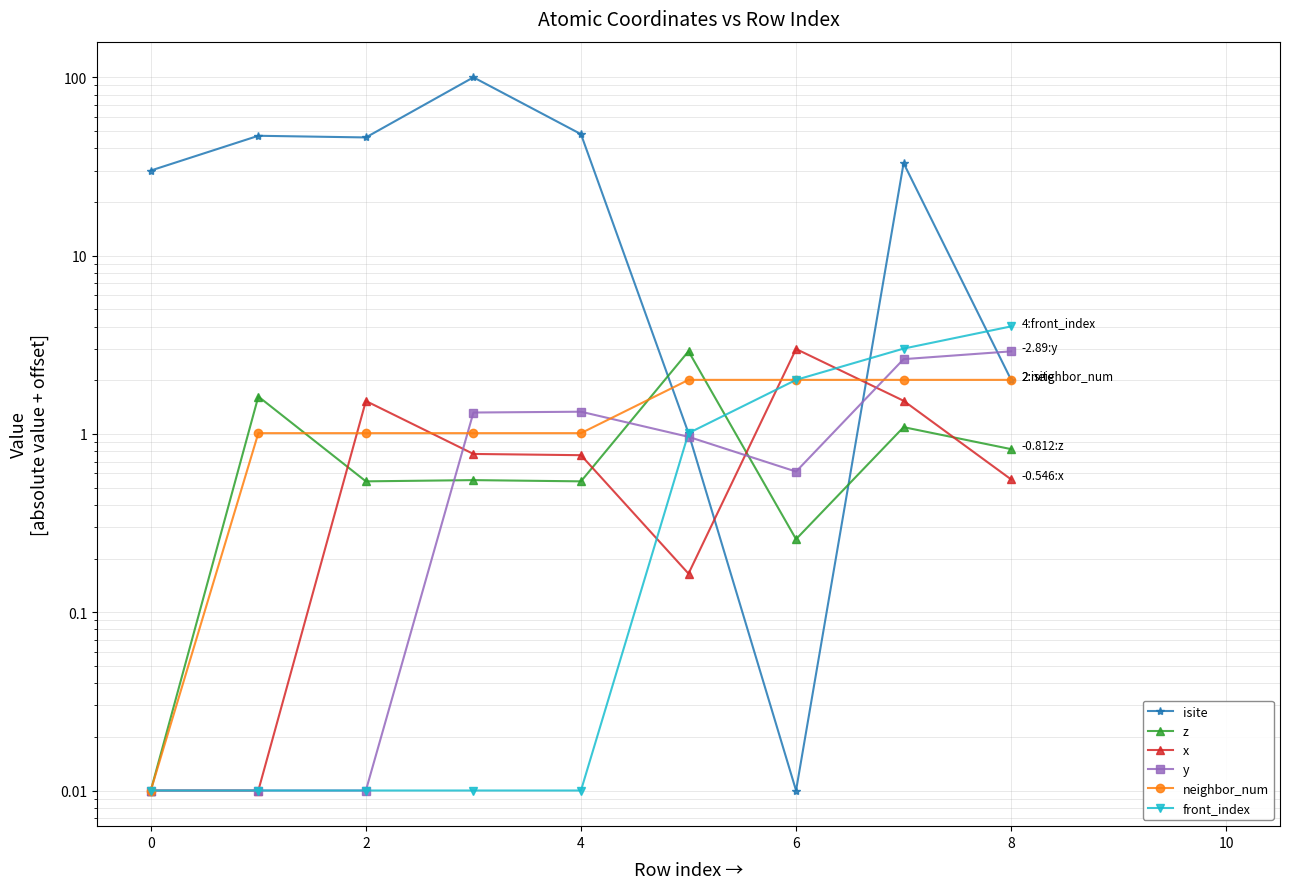

True or false: x has a value of 2.0 at 6.

False